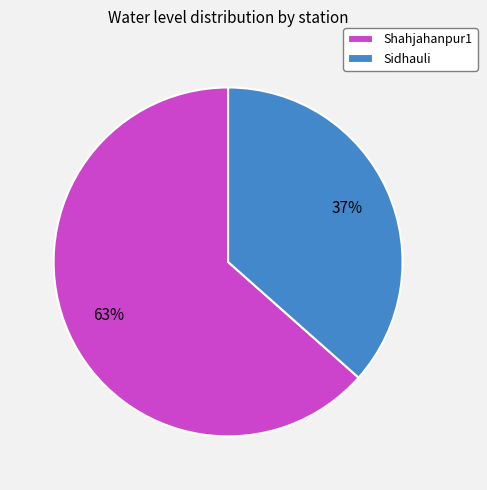

The Sidhauli slice represents 27% of the pie. True or false?

False